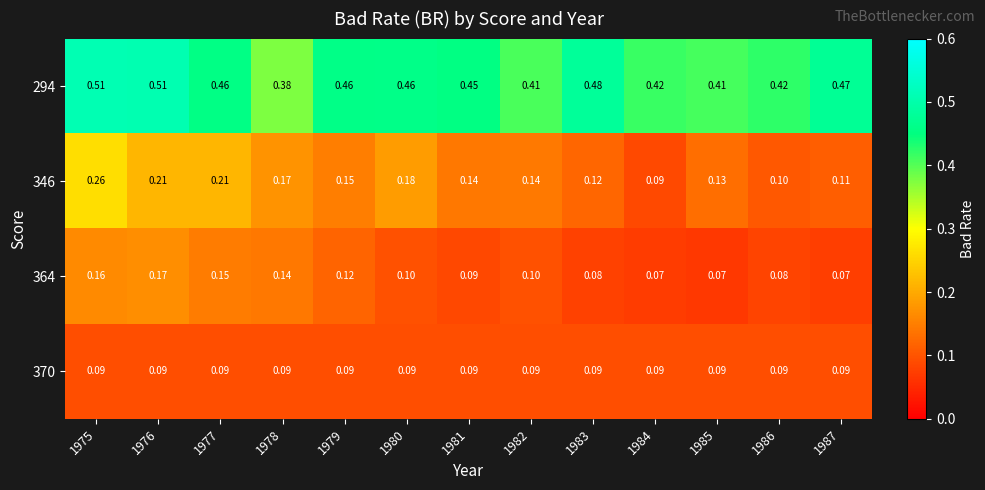

Is the value of 294 at 1979 greater than the value of 346 at 1983?

Yes